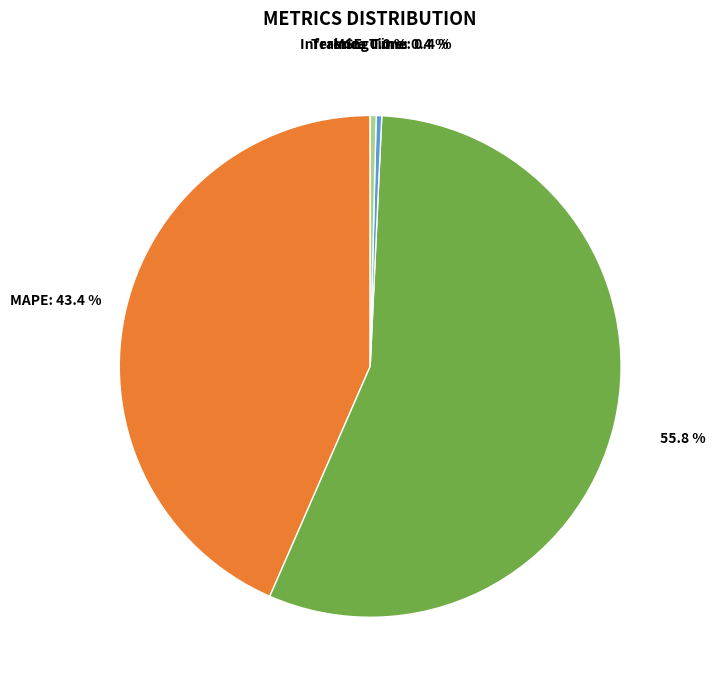

Which slice represents more than half of the pie?

SMAPE